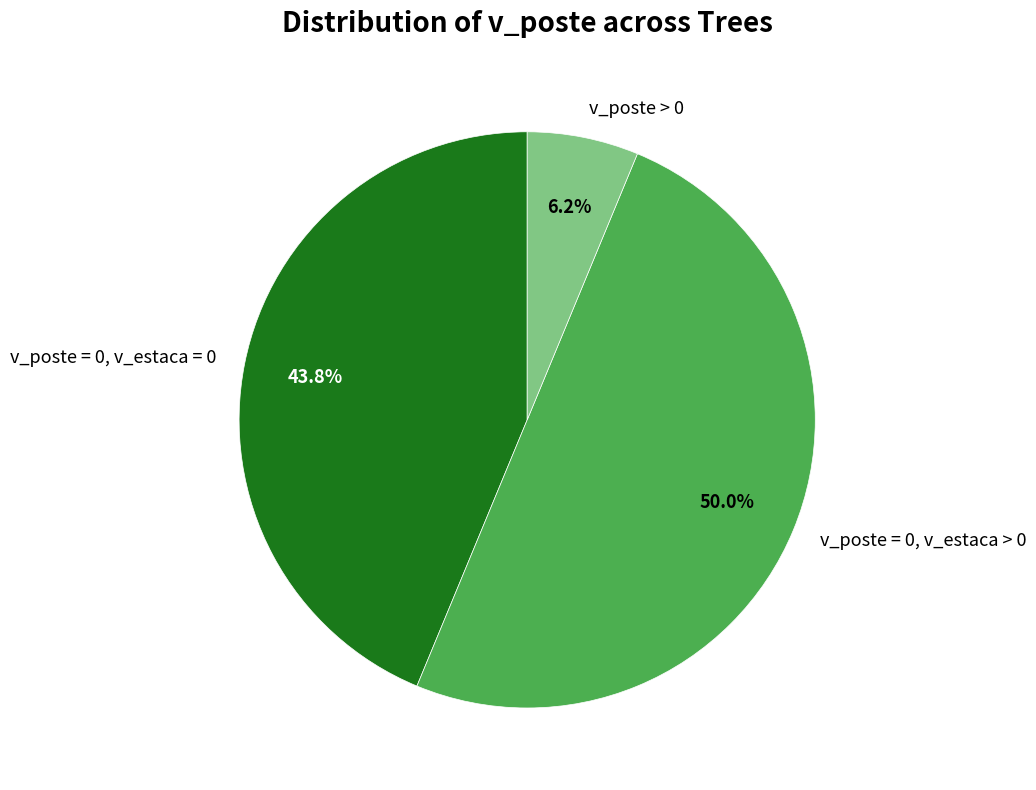

How many segments does this pie chart have?

3